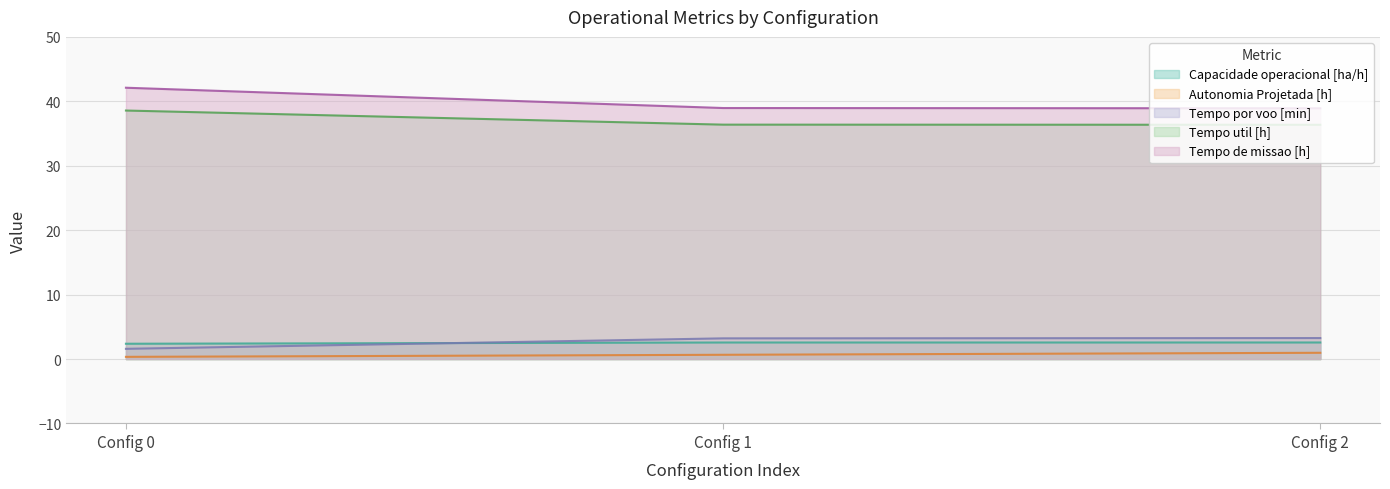

What is the smallest value displayed?

0.3